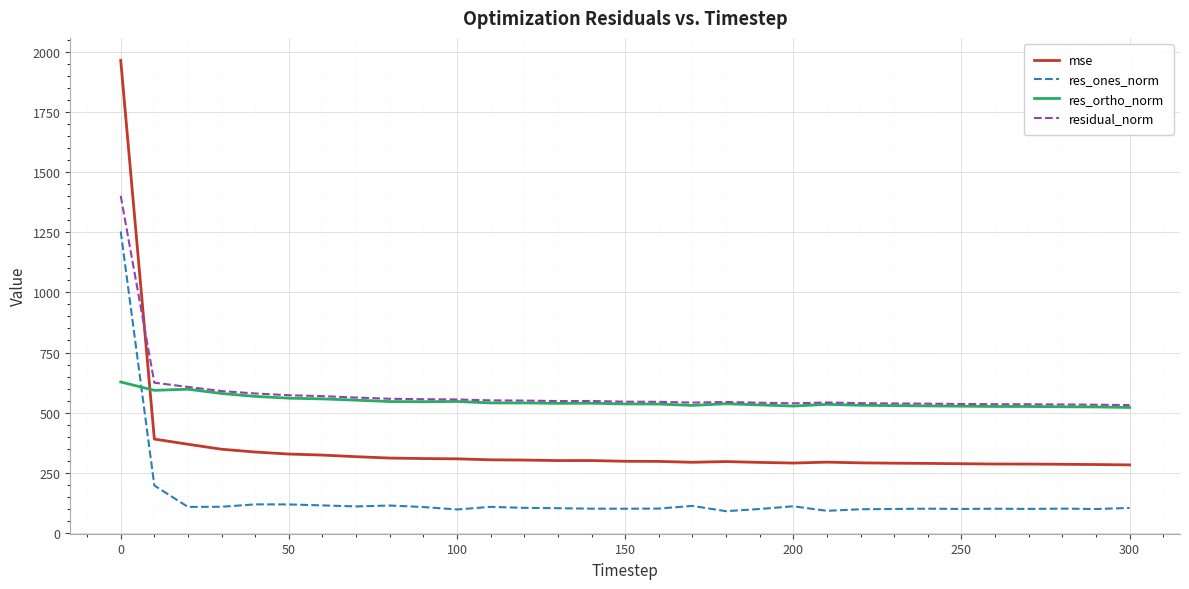

True or false: residual_norm and res_ones_norm cross at least once.

False